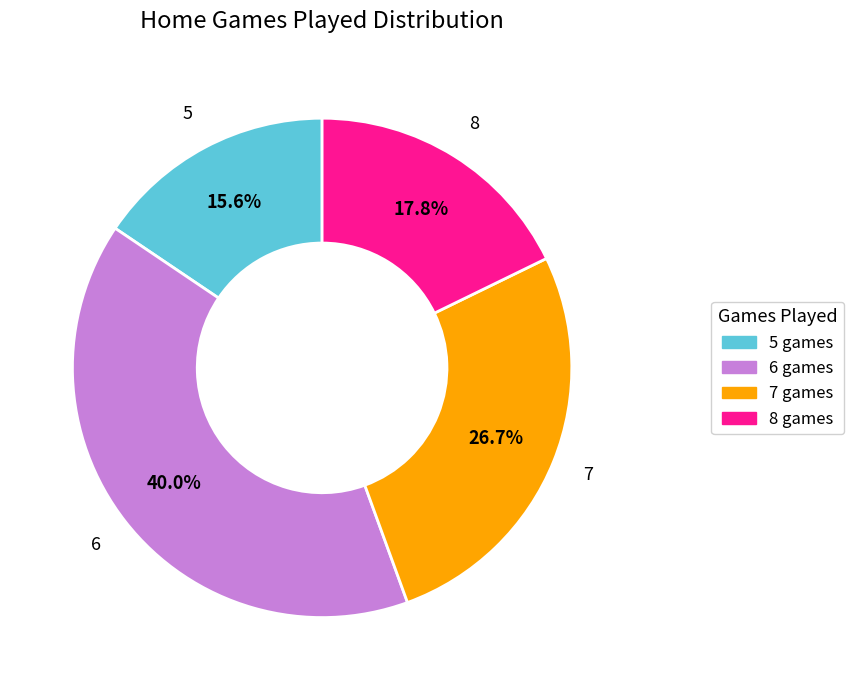

What percentage is the 5 slice, to the nearest percent?

16%